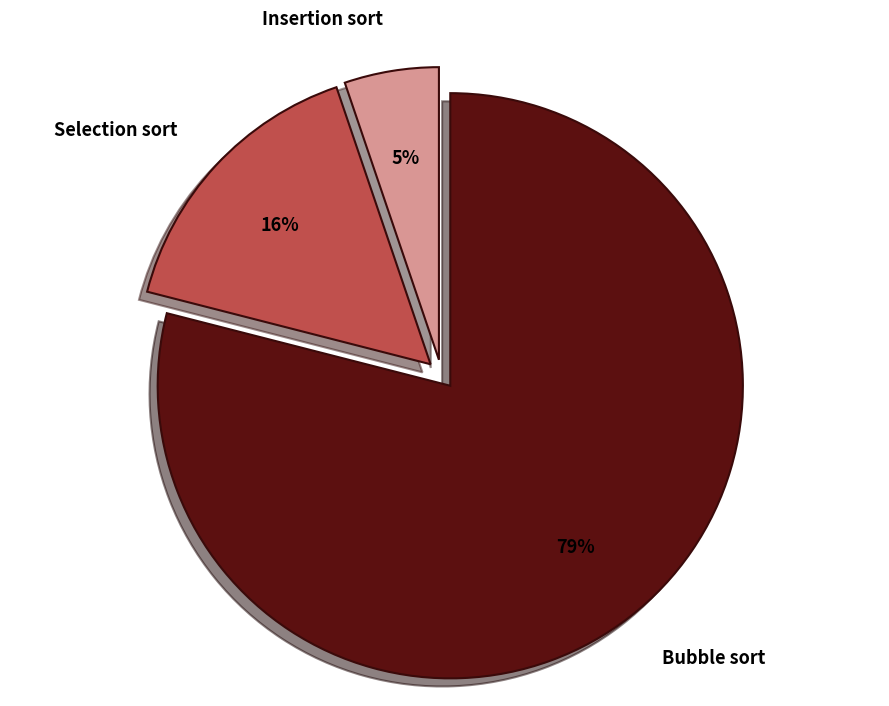

Which category accounts for the majority?

Bubble sort